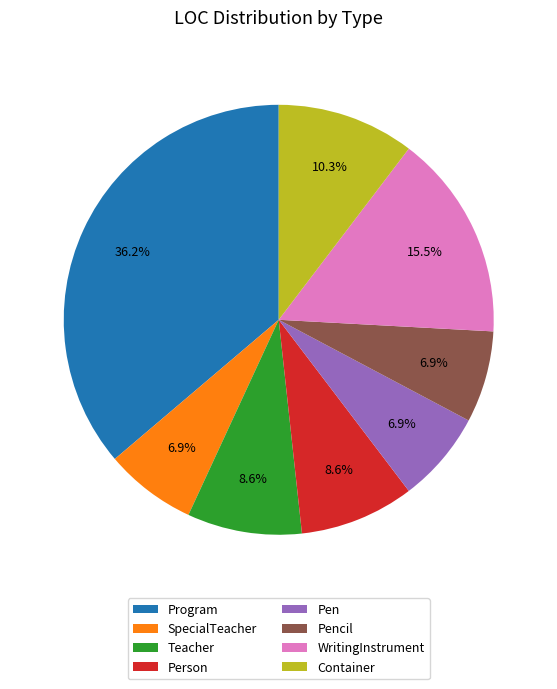

What is the ratio of the value at Container to the value at WritingInstrument?

0.7